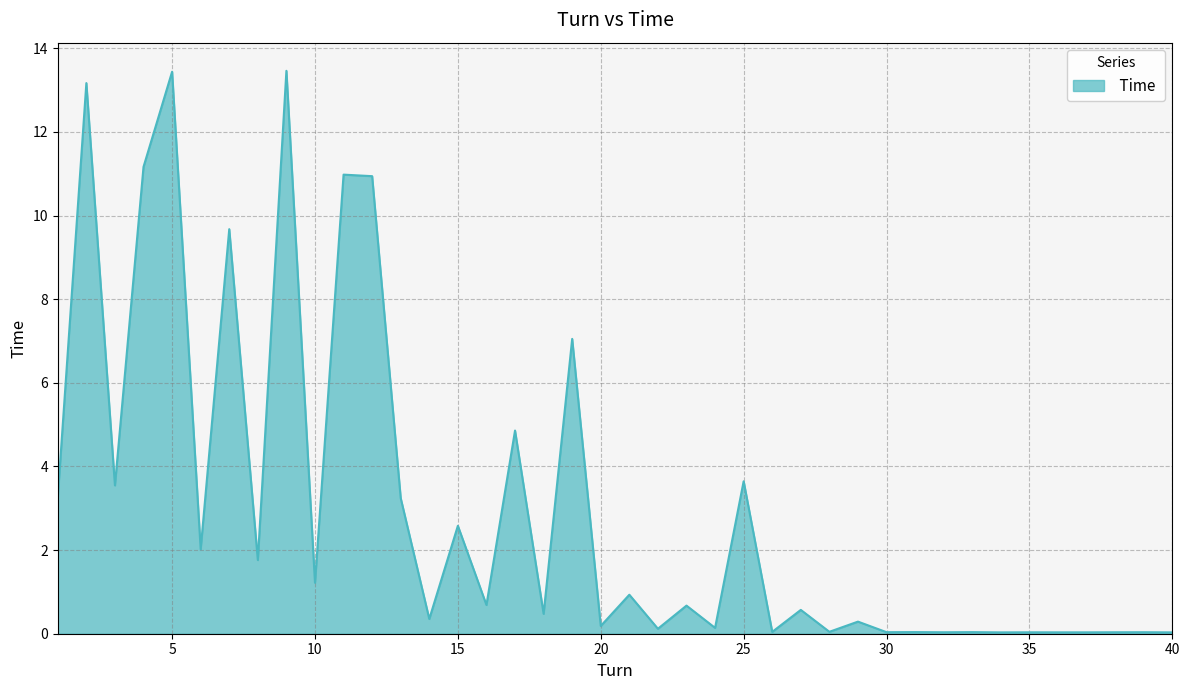

What is the sum of all values?

120.9